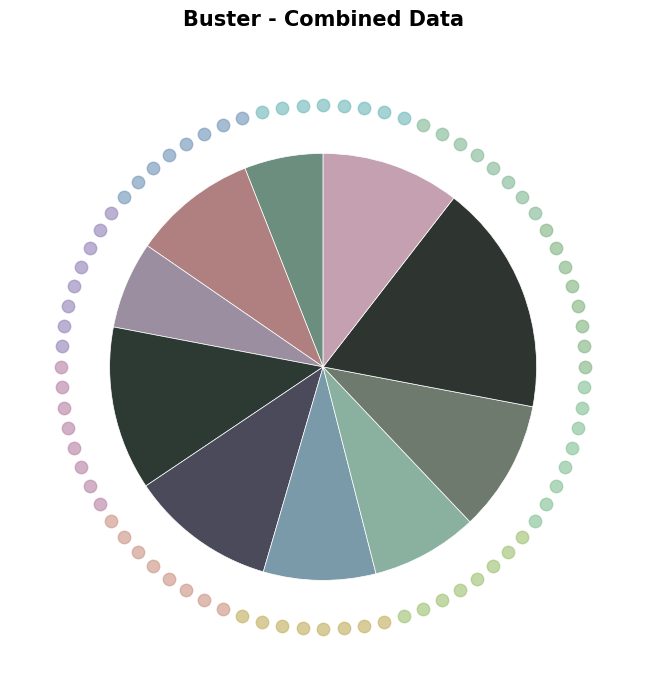

Which category has the biggest portion of the pie?

sh10